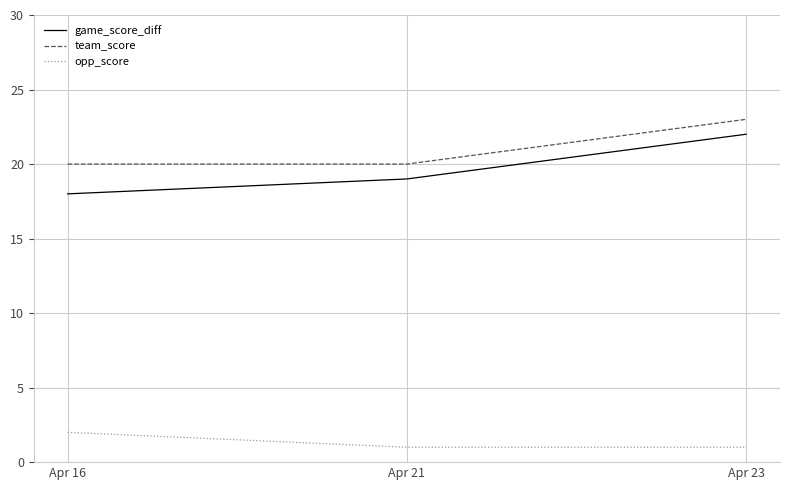

Which series has the largest total across all categories?

team_score